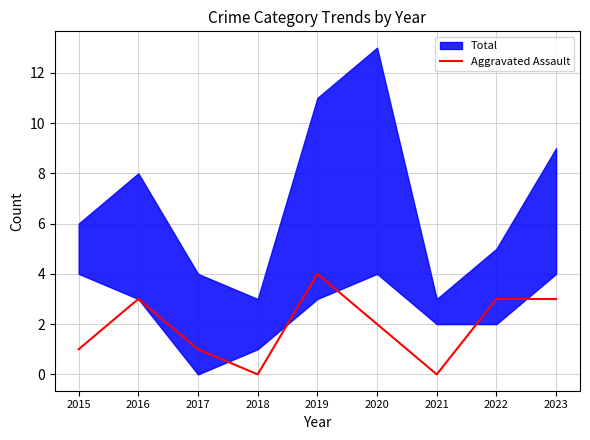

Does the chart display data point markers on the line(s)?

No